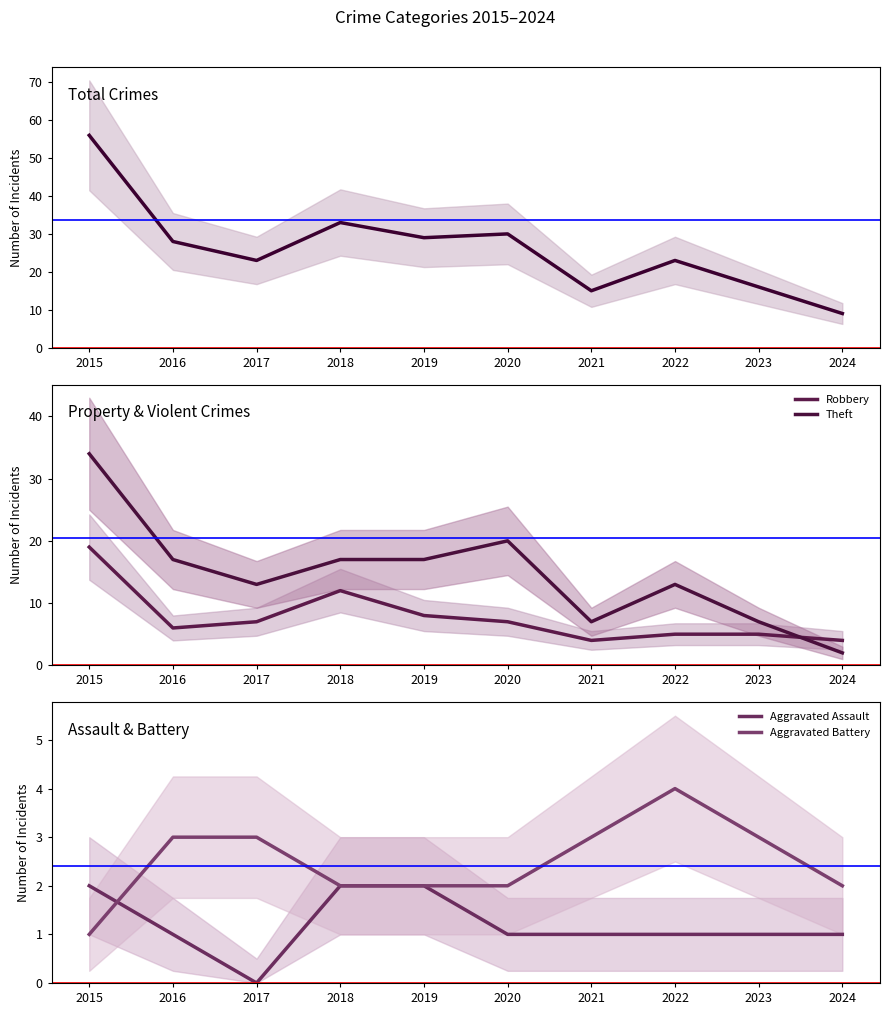

What is the sum of all Aggravated Assault values?

12